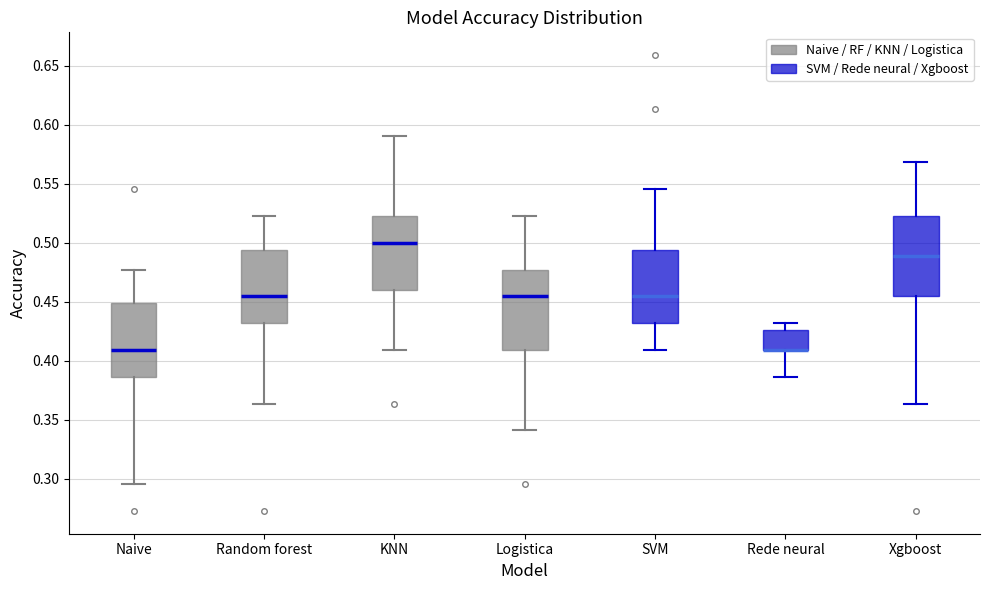

Reading left to right, transcribe this box plot: for each box, give where its median line is, the range the box spans, and where its two whiskers end, as read against the y-axis. The values are not printed on the chart, so give them approximately, as read against the axis.

Naive: median 0.410, box 0.385 to 0.450, whiskers 0.295 to 0.475
Random forest: median 0.455, box 0.430 to 0.495, whiskers 0.365 to 0.525
KNN: median 0.500, box 0.460 to 0.525, whiskers 0.410 to 0.590
Logistica: median 0.455, box 0.410 to 0.475, whiskers 0.340 to 0.525
SVM: median 0.455, box 0.430 to 0.495, whiskers 0.410 to 0.545
Rede neural: median 0.410 (drawn on the box's lower edge), box 0.410 to 0.425, whiskers 0.385 to 0.430
Xgboost: median 0.490, box 0.455 to 0.525, whiskers 0.365 to 0.570